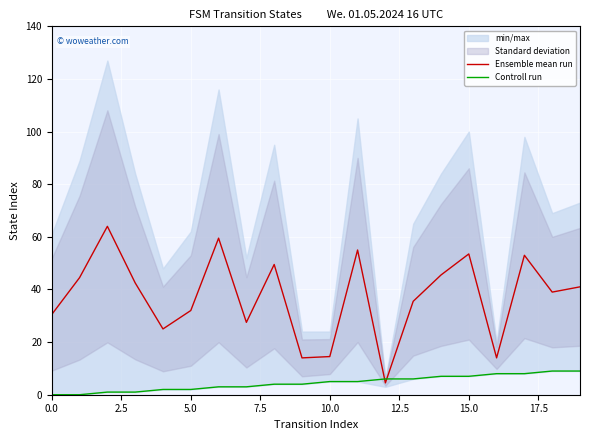

What is the greatest value displayed?

64.0